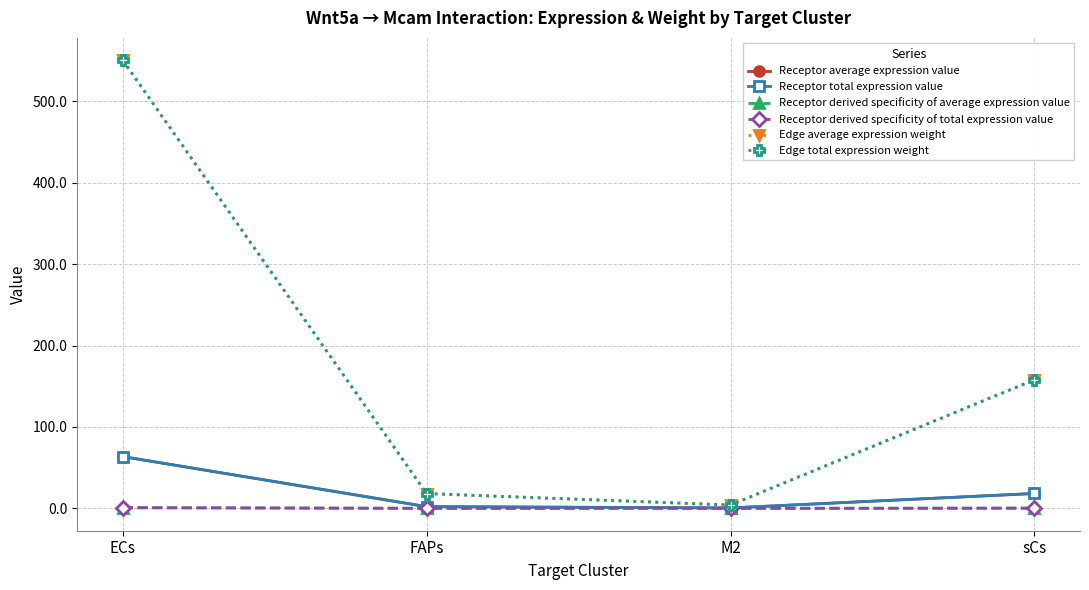

Reading left to right, transcribe all the data shown in this chart.

Receptor average expression value: ECs=63.6	FAPs=2.1	M2=0.5	sCs=18.2
Receptor total expression value: ECs=63.6	FAPs=2.1	M2=0.5	sCs=18.2
Receptor derived specificity of average expression value: ECs=0.8	FAPs=0.0	M2=0.0	sCs=0.2
Receptor derived specificity of total expression value: ECs=0.8	FAPs=0.0	M2=0.0	sCs=0.2
Edge average expression weight: ECs=550.5	FAPs=18.1	M2=4.1	sCs=158.0
Edge total expression weight: ECs=550.5	FAPs=18.1	M2=4.1	sCs=158.0